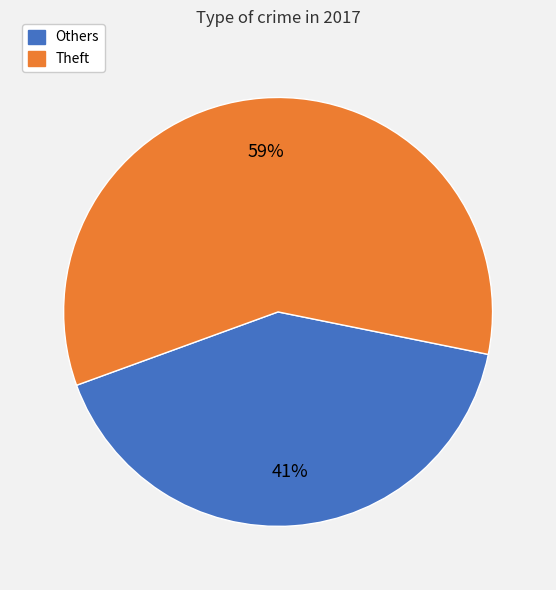

How many segments does this pie chart have?

2